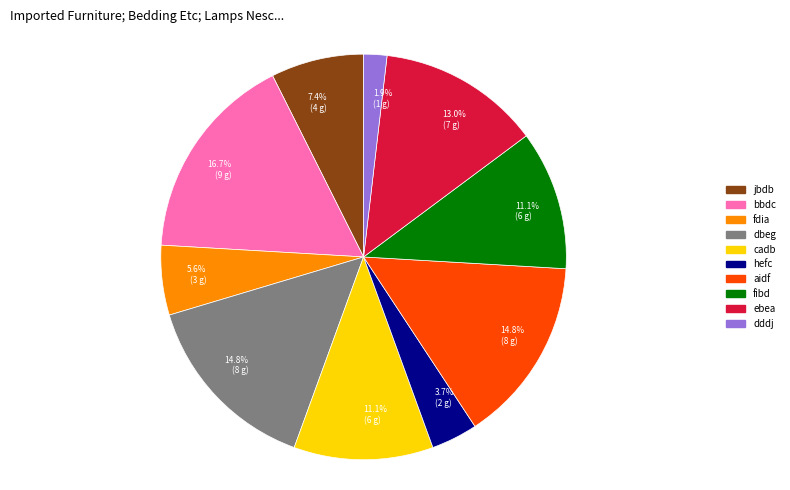

Is there any slice that represents more than half of the pie?

No